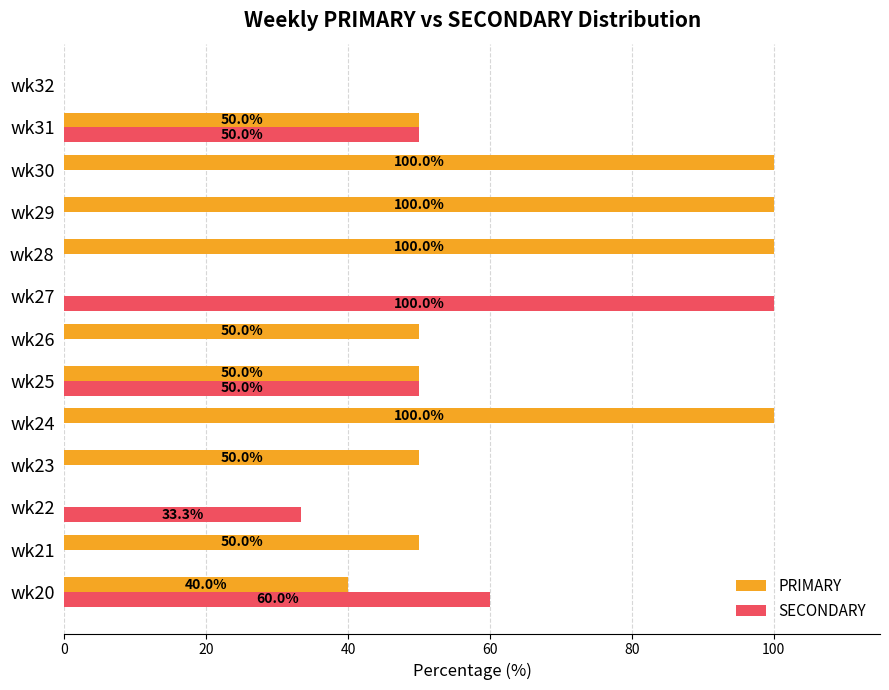

How many SECONDARY values are between 0 and 50?

11